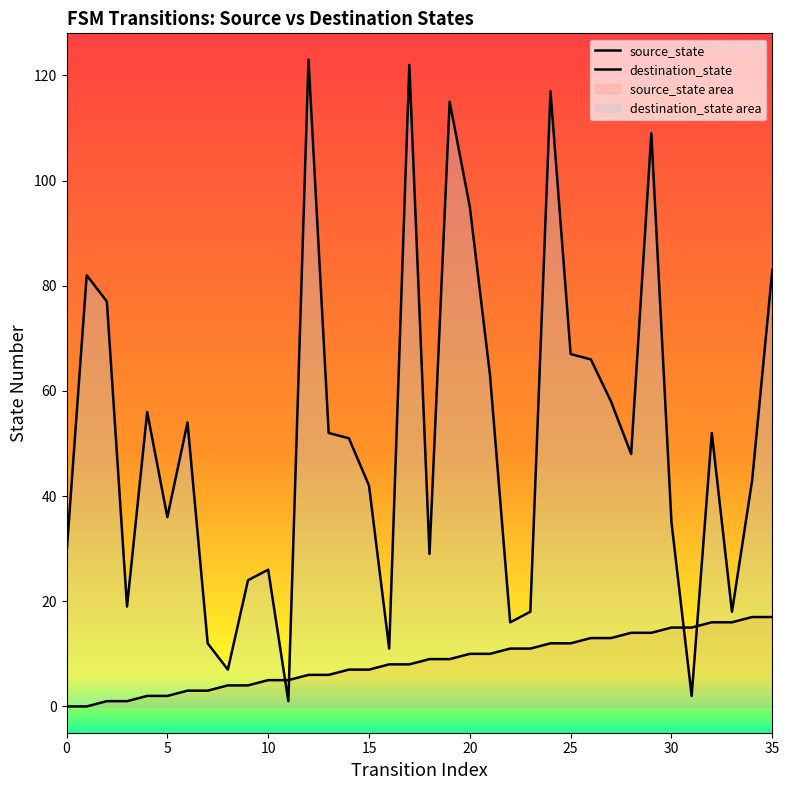

At which label does source_state first exceed 9?

20